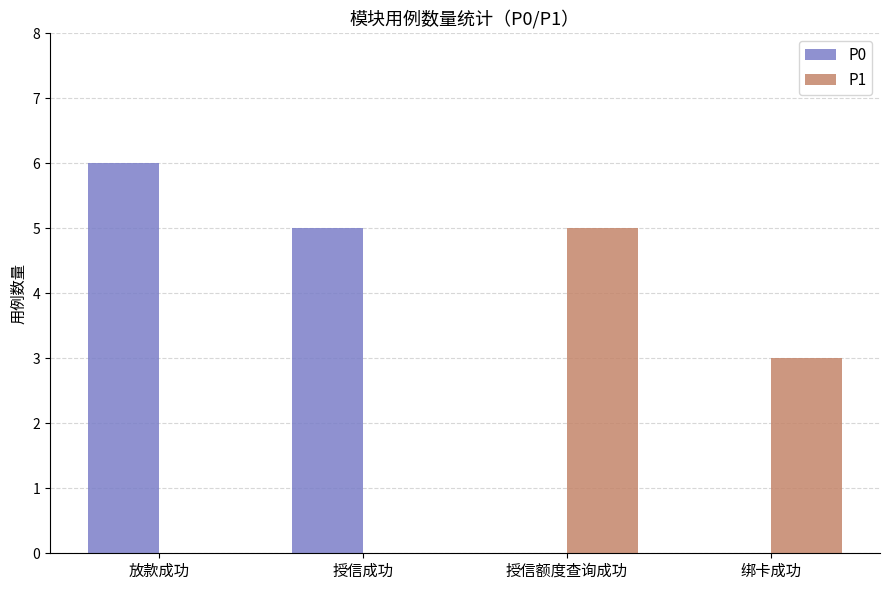

How many groups of bars are there?

4